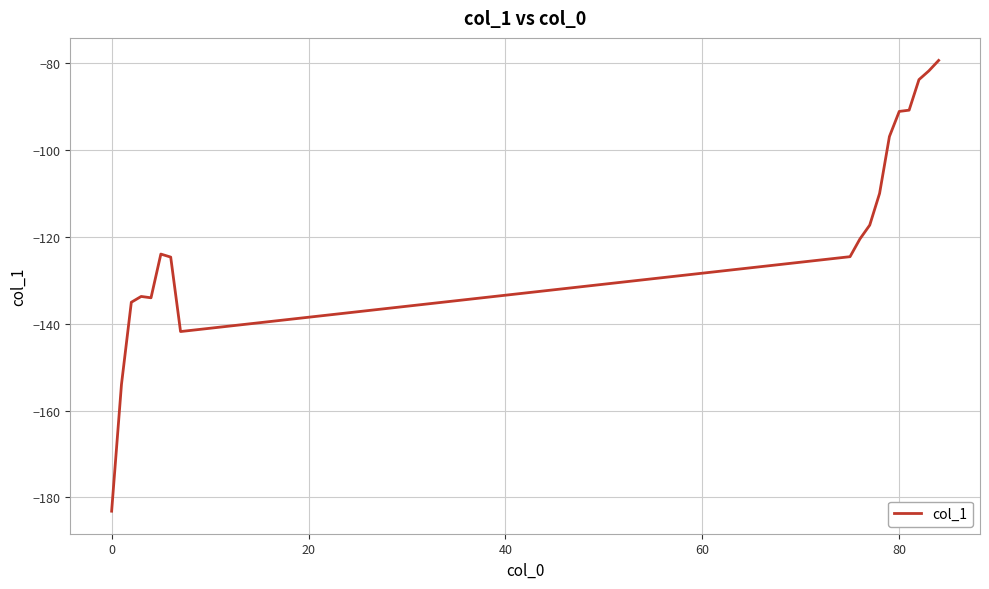

What is the difference between the maximum and minimum values?

103.9